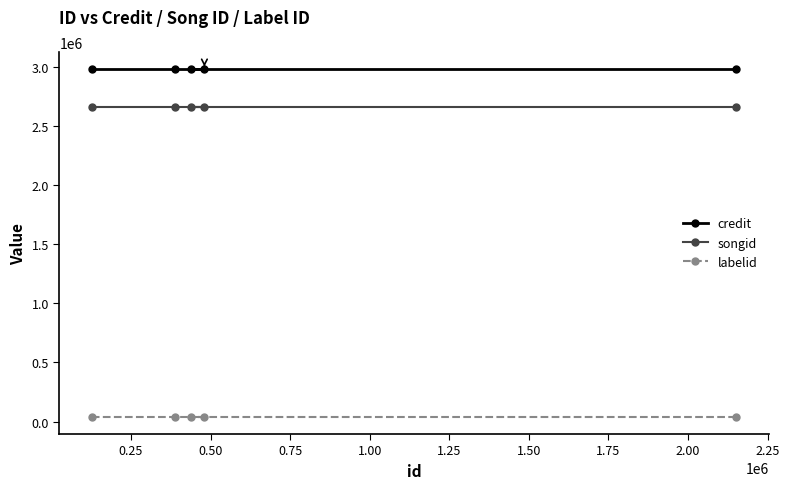

What is the maximum value shown in the chart?

2981862